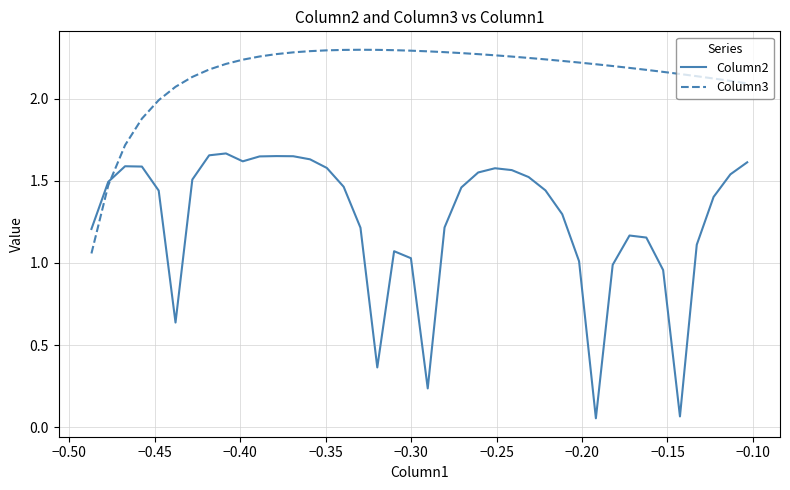

Rank the series by their maximum value, from lowest to highest.

Column2, Column3